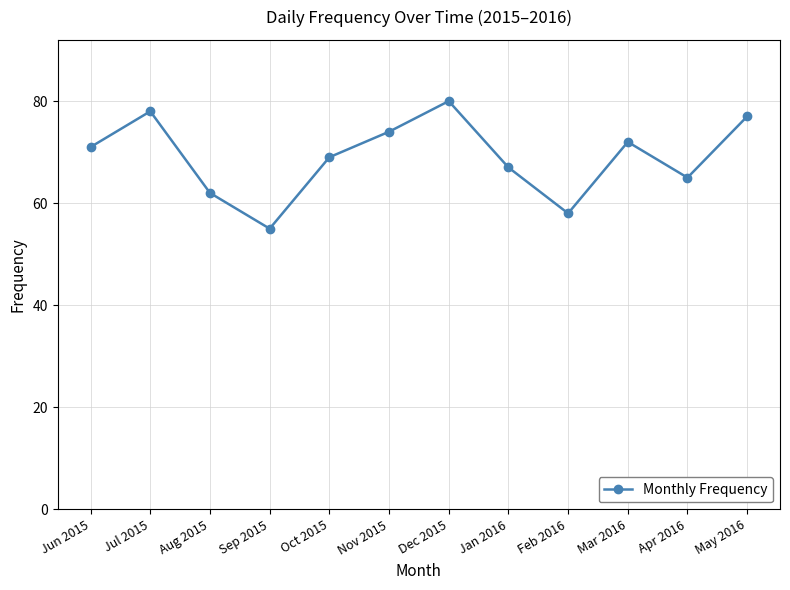

Where is the first local minimum?

Sep 2015